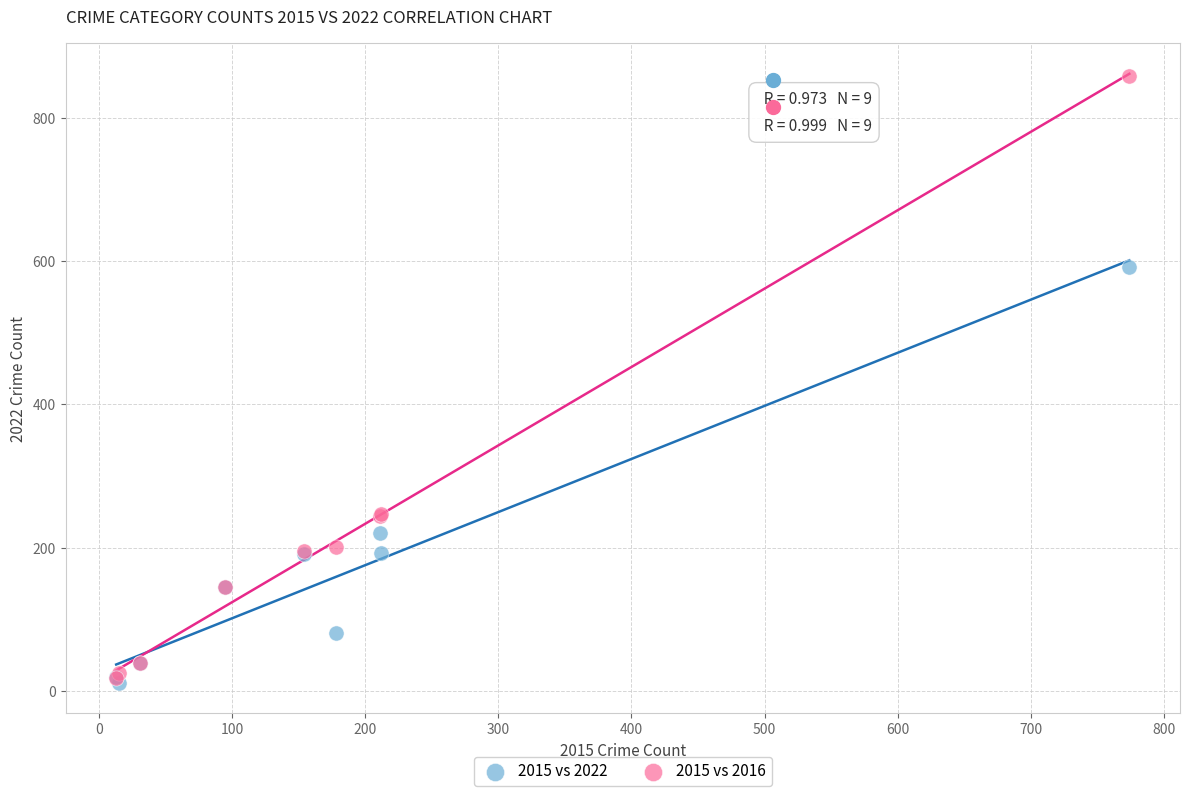

What are all the series names shown in the legend?

2015 vs 2022, 2015 vs 2016